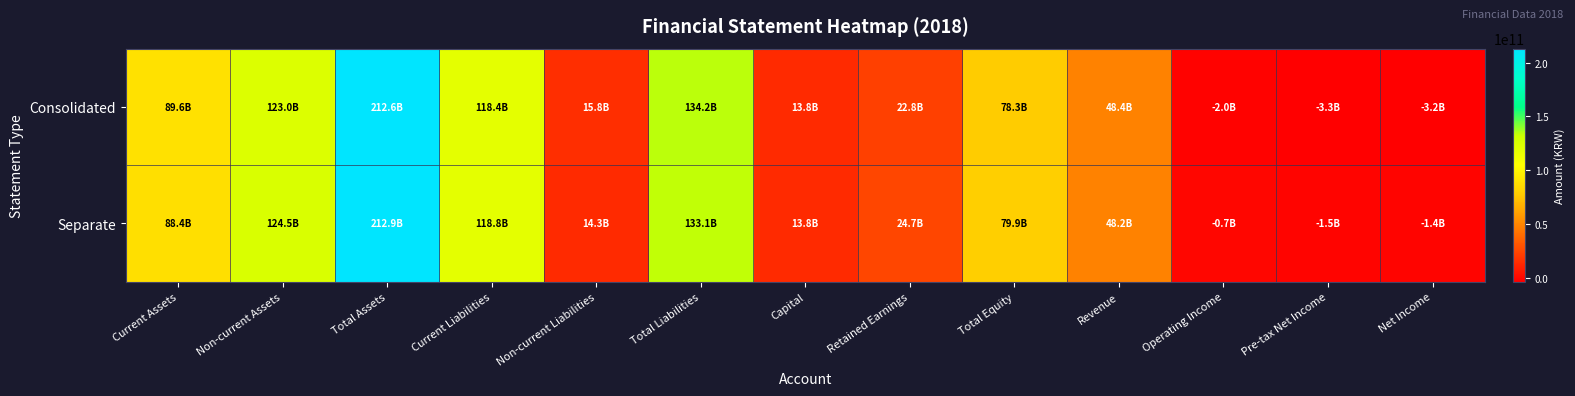

Which series has the largest range (max minus min)?

Consolidated